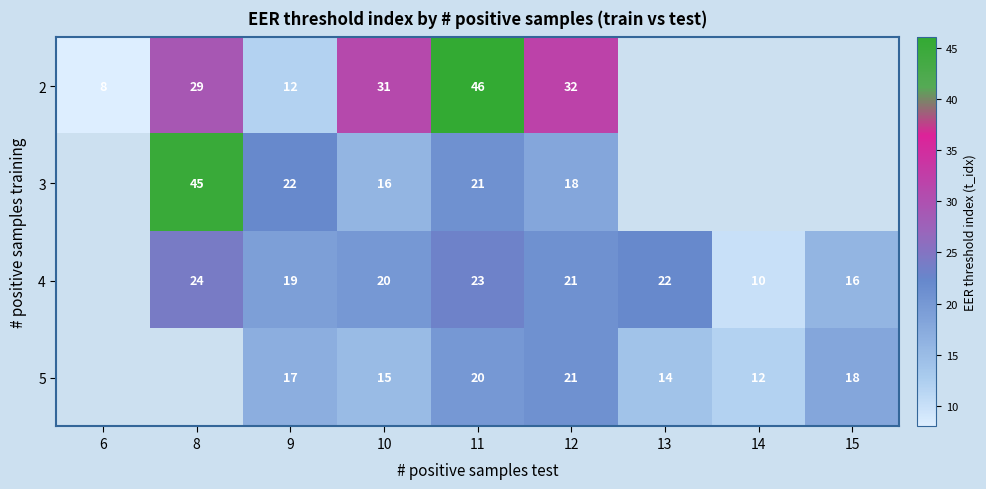

What is the difference between the highest and lowest values at 11?

26